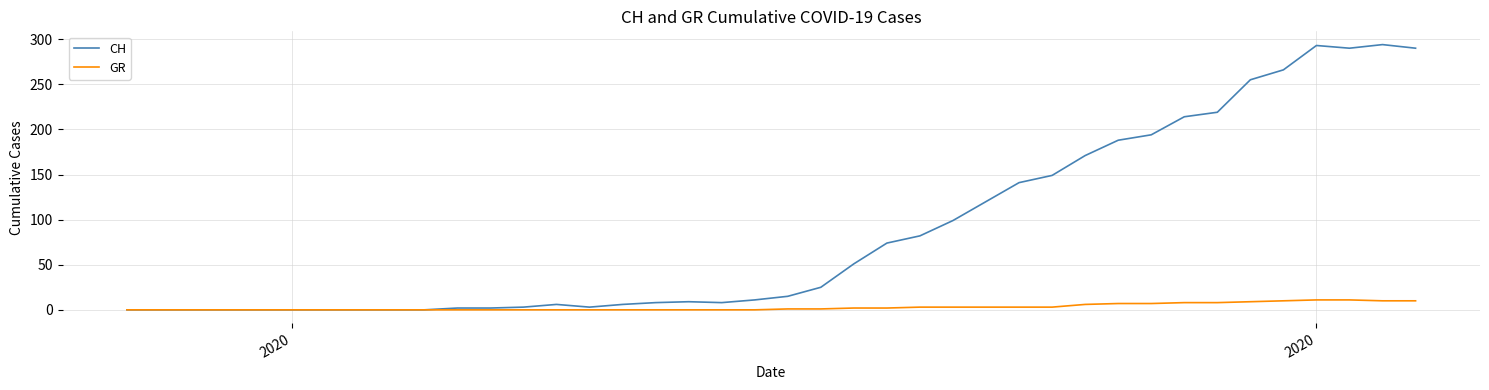

List the series in order of their overall mean, lowest first.

GR, CH